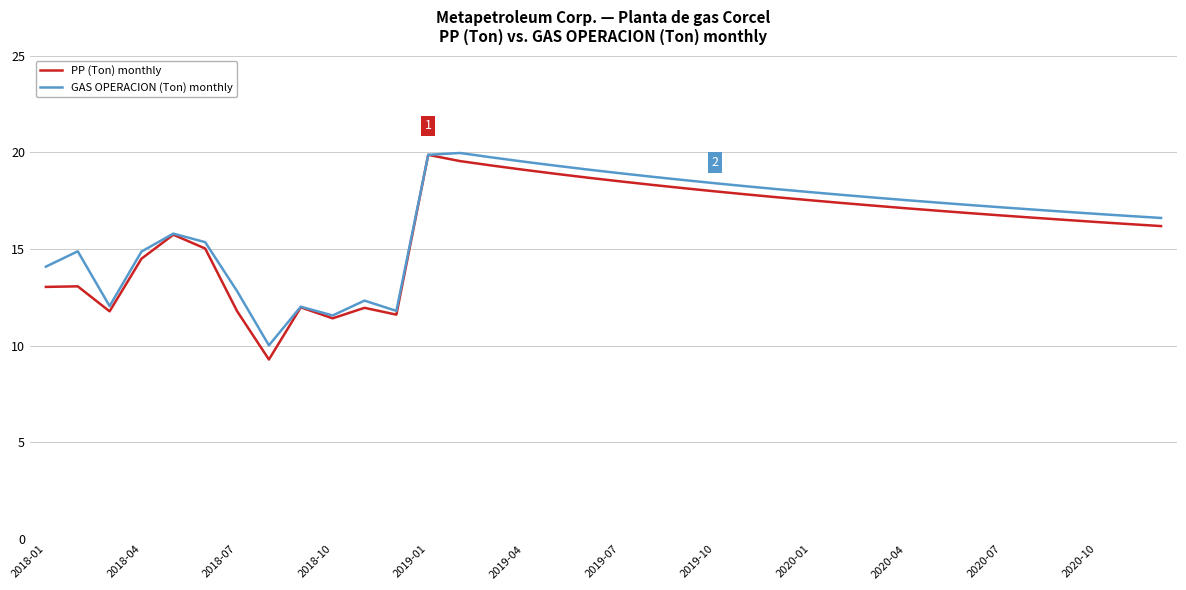

What is the highest value of the PP (Ton) monthly series?

19.9